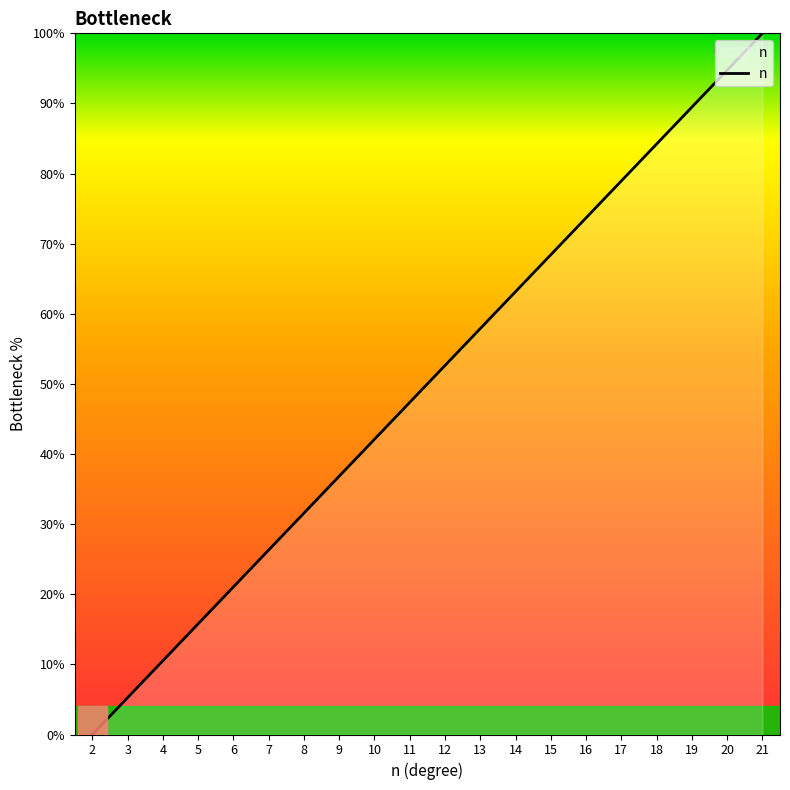

Rank the categories by value from lowest to highest.

2, 3, 4, 5, 6, 7, 8, 9, 10, 11, 12, 13, 14, 15, 16, 17, 18, 19, 20, 21